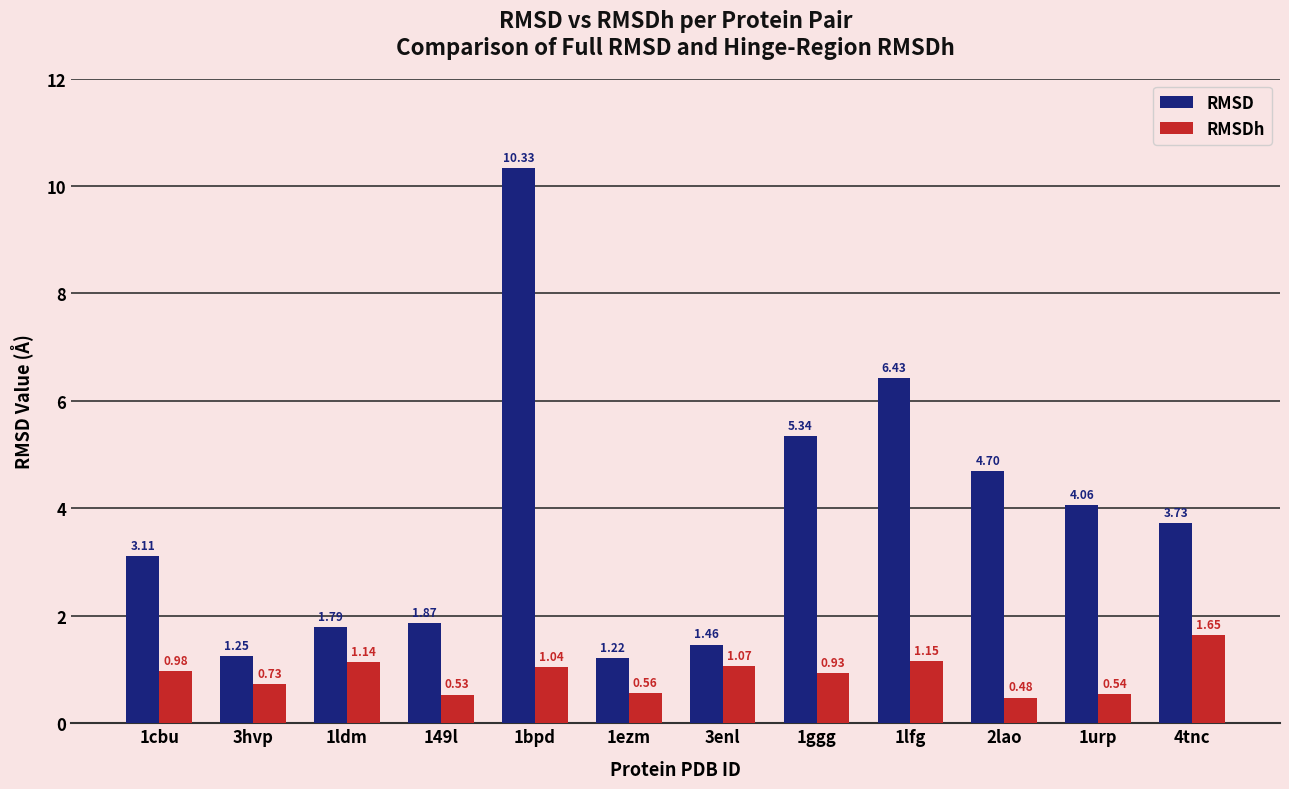

At which label is RMSDh closest to 1?

1cbu